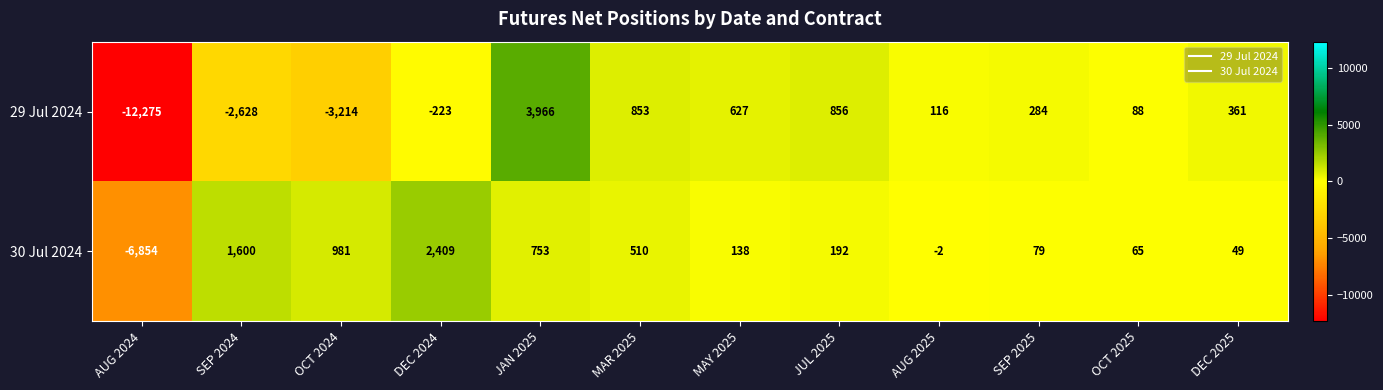

The 30 Jul 2024 series shows 49 at SEP 2025. True or false?

False